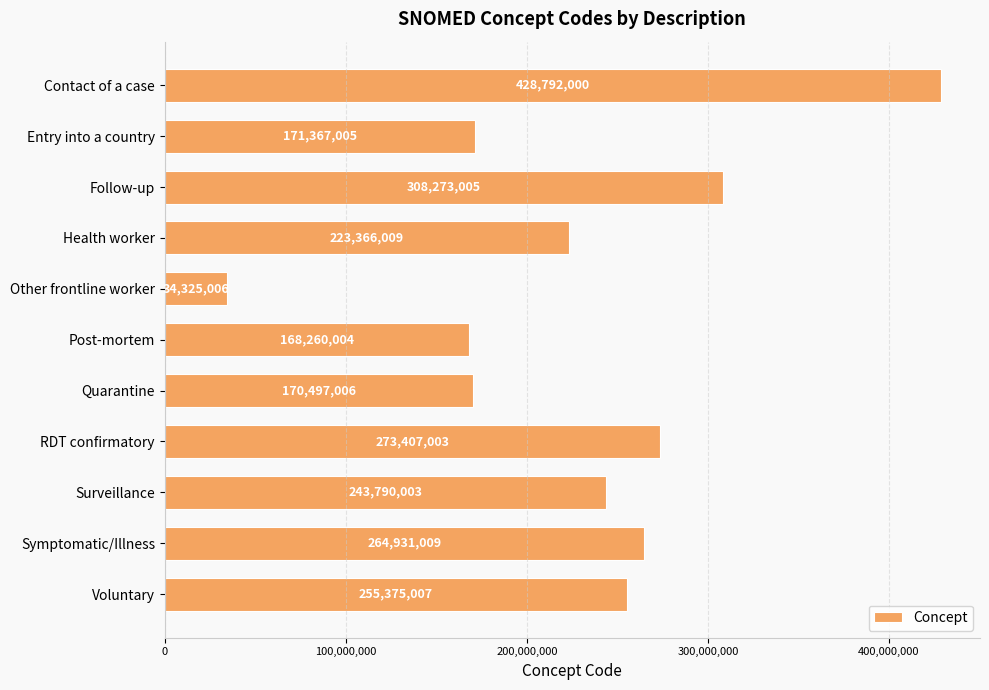

The chart shows a value of 34325006 at Other frontline worker. True or false?

True